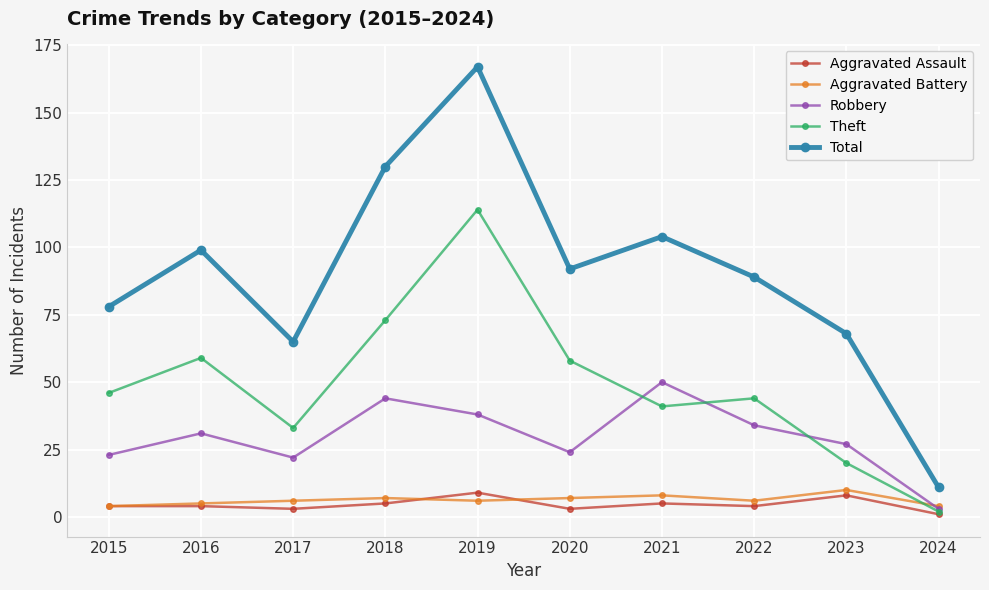

True or false: Aggravated Assault and Total cross at least once.

False